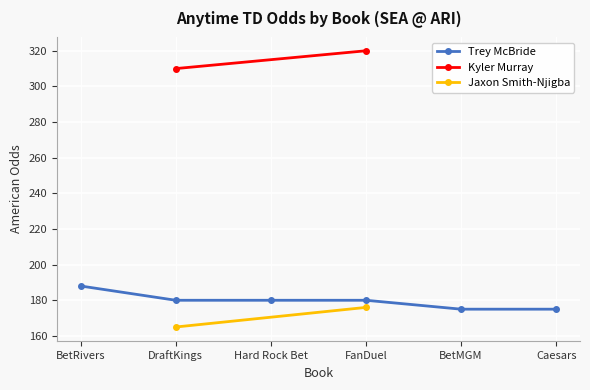

Which category has the highest value in the Trey McBride series?

BetRivers